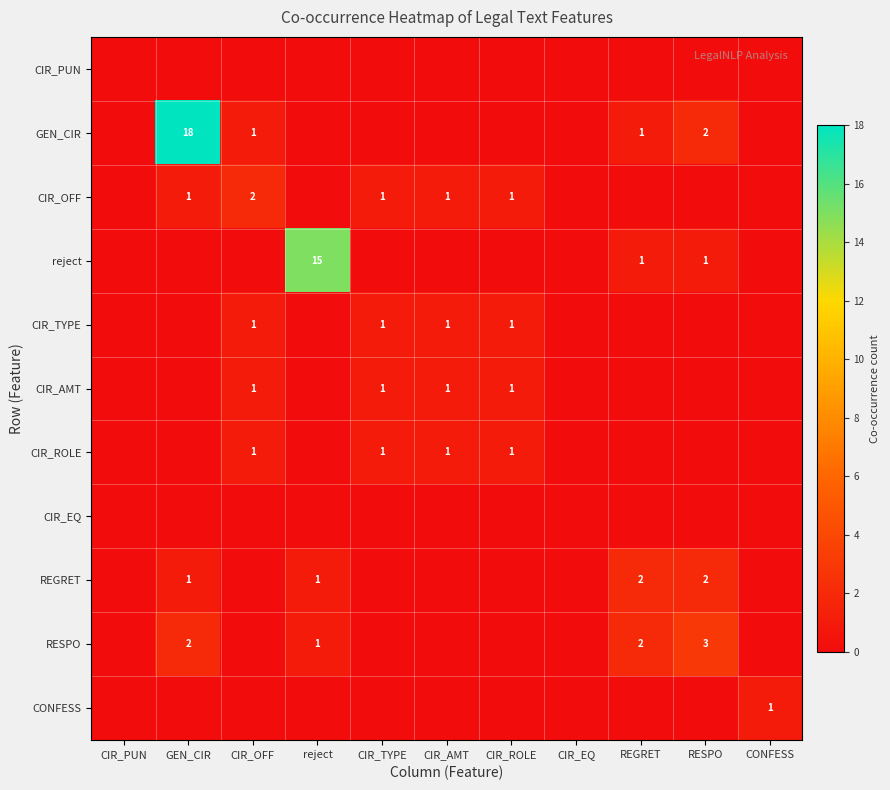

The CIR_ROLE series shows 2 at CIR_AMT. True or false?

False